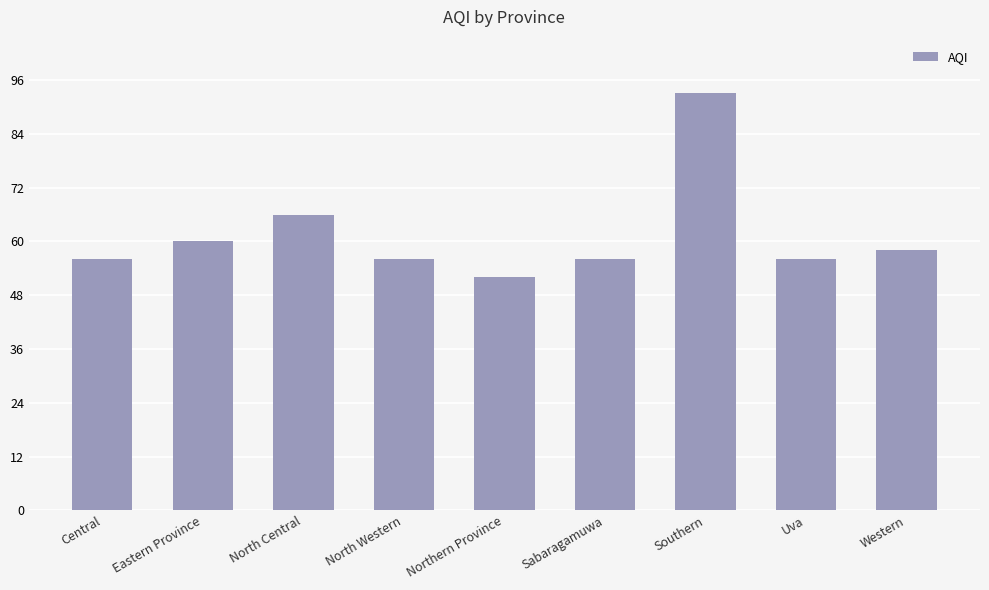

What is the average value?

61